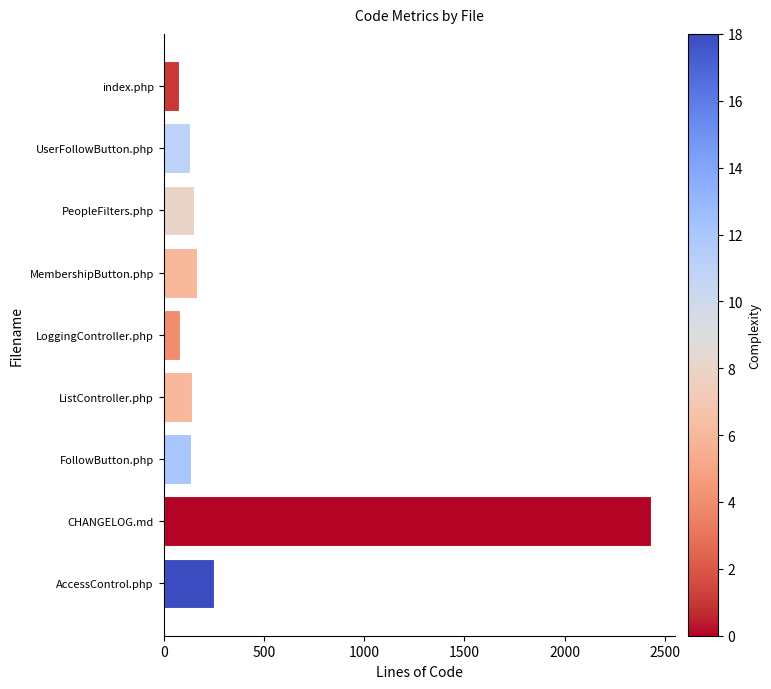

What is the sum of all values?

3560